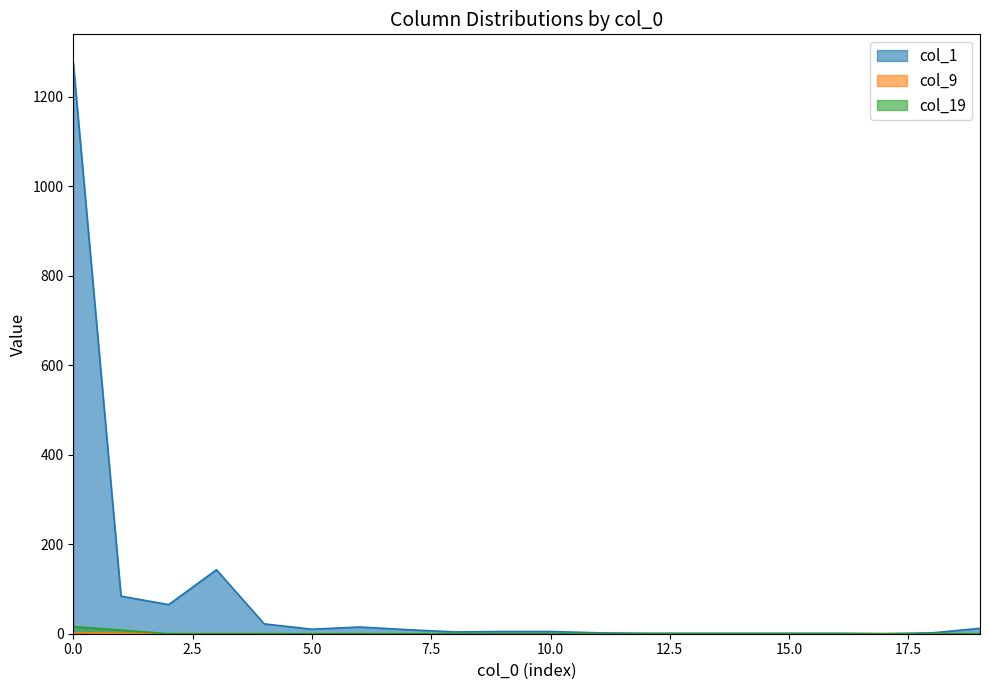

At how many categories does at least one series exceed 1249?

1